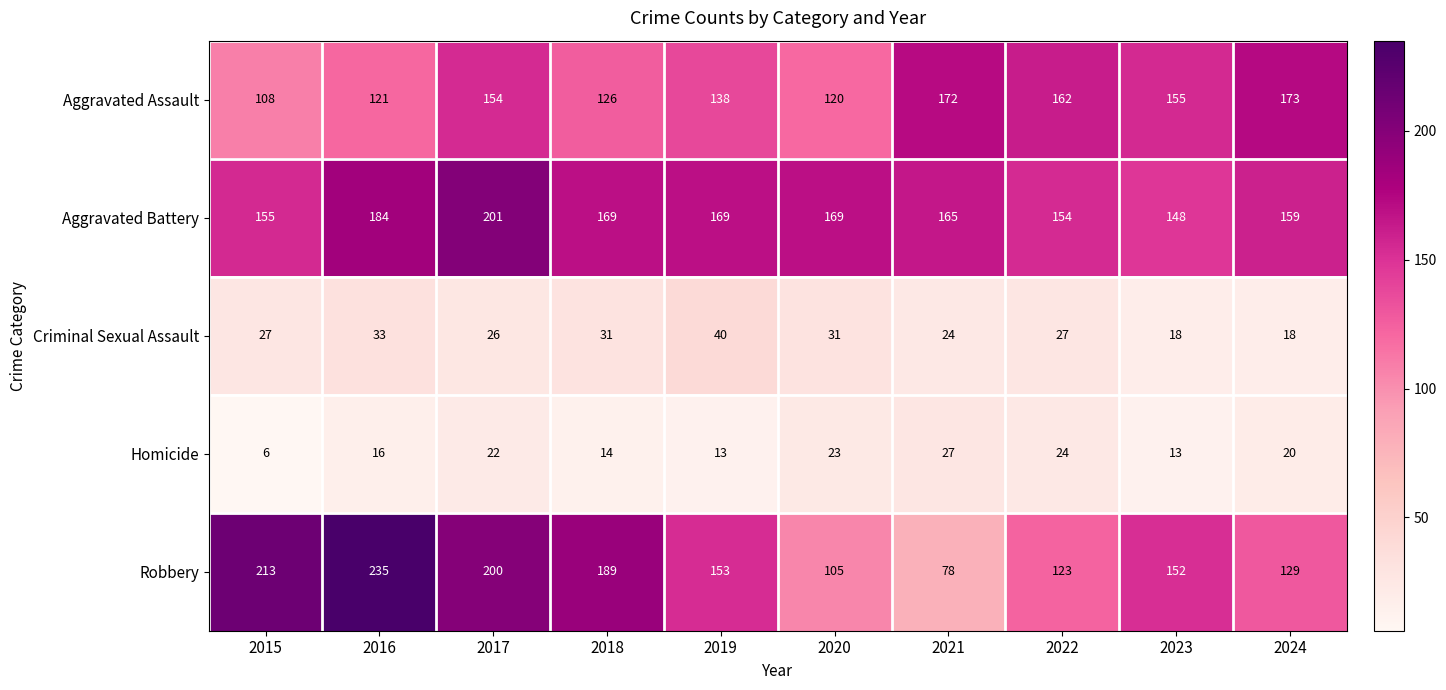

Which category has the lowest value across all series?

2015